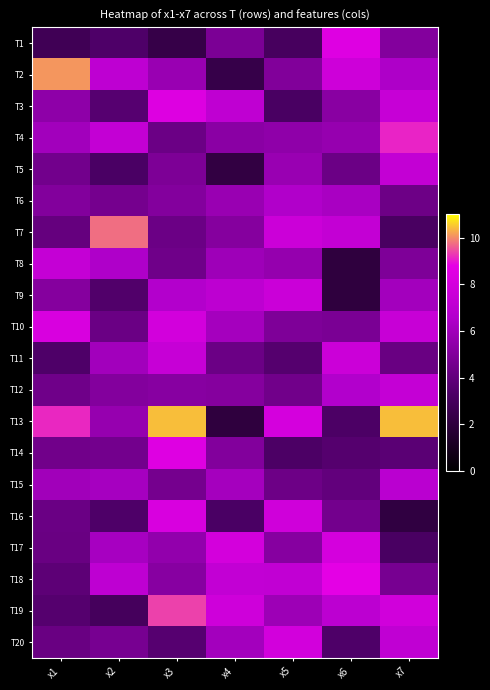

Count the number of categories in the chart.

7